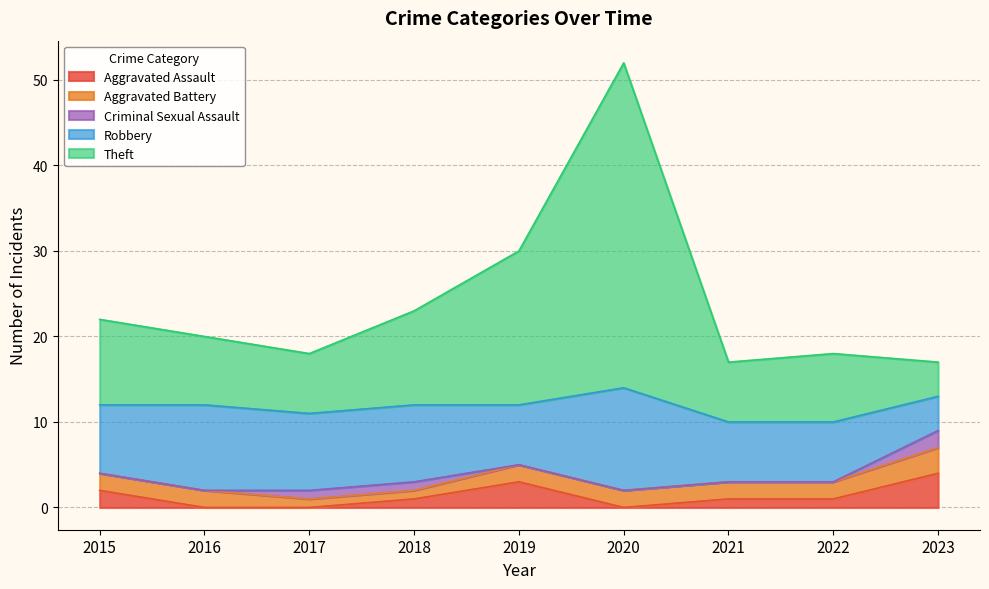

How many lines are shown in the chart?

5